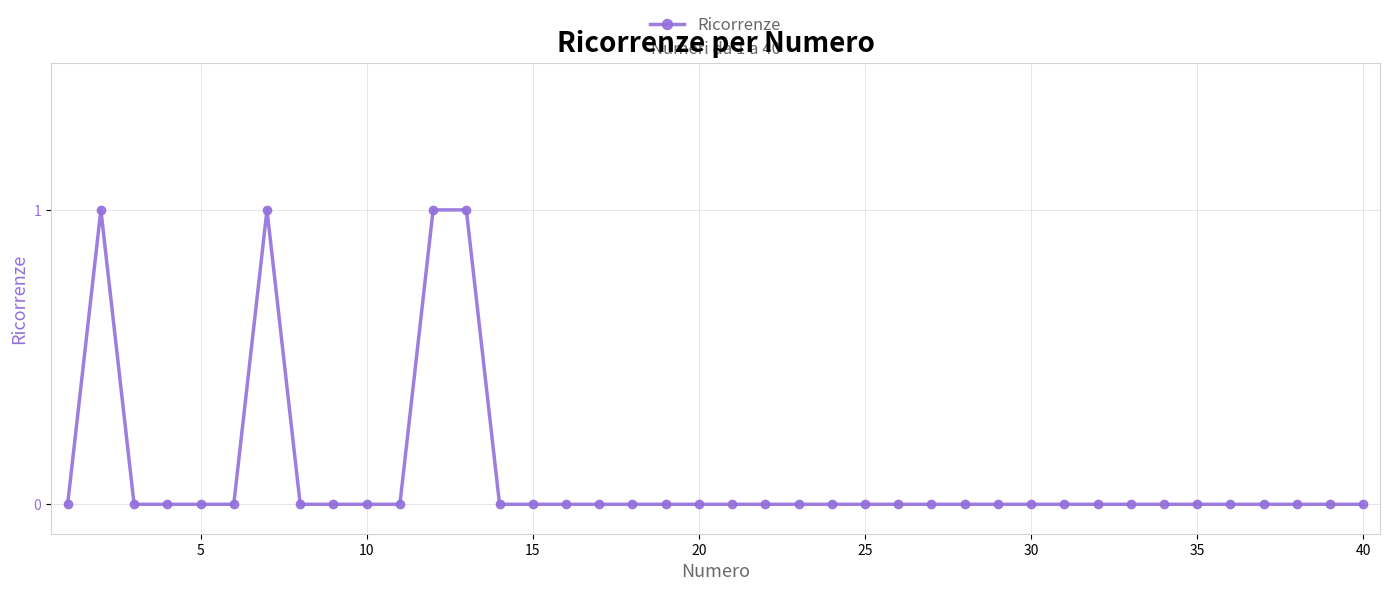

What is the sum of all values?

4